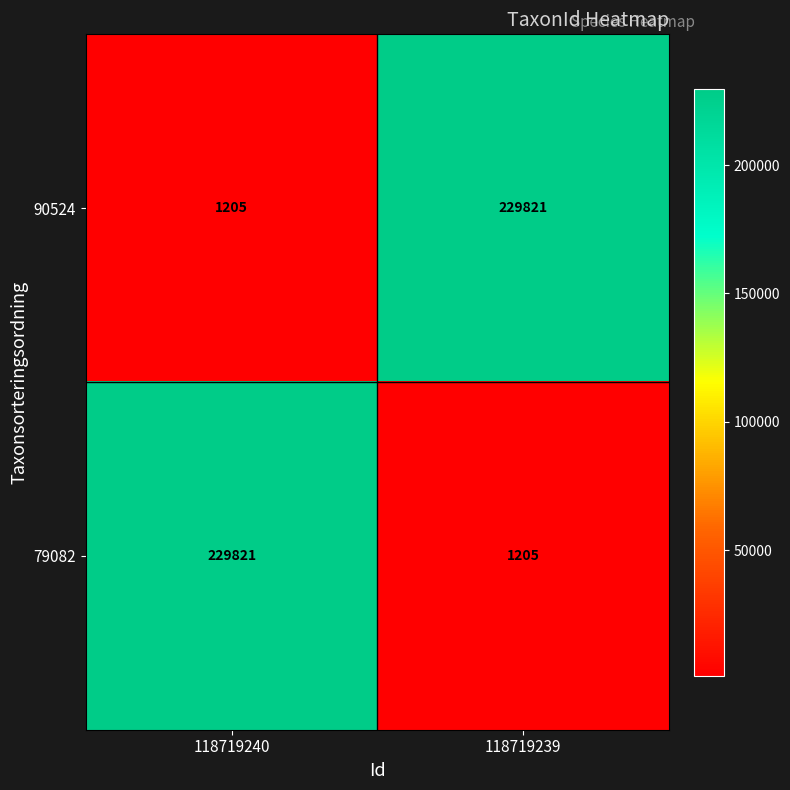

What is the sum of all 90524 values?

231026